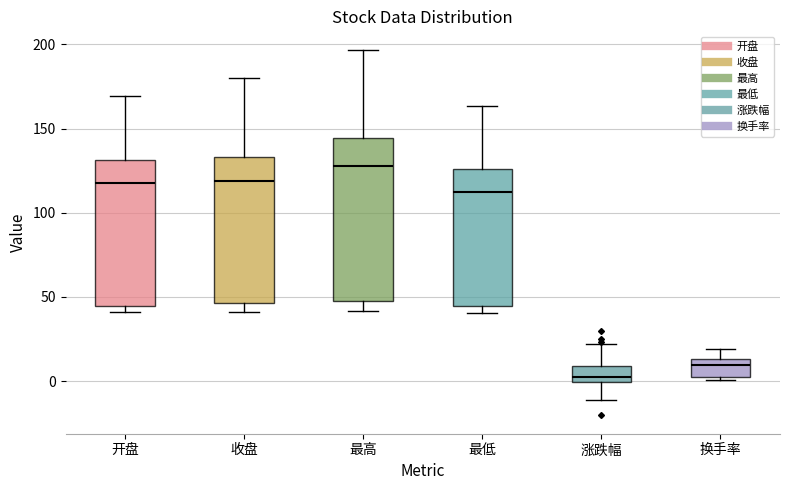

Reading left to right, transcribe this box plot: for each box, give where its median line is, the range the box spans, and where its two whiskers end, as read against the y-axis. The values are not printed on the chart, so give them approximately, as read against the axis.

开盘: median 120, box 45 to 130, whiskers 40 to 170
收盘: median 120, box 45 to 135, whiskers 40 to 180
最高: median 130, box 50 to 145, whiskers 40 to 195
最低: median 110, box 45 to 125, whiskers 40 to 165
涨跌幅: median 0 (just above the box's lower edge), box 0 to 10, whiskers -10 to 20
换手率: median 10, box 0 to 15, whiskers 0 to 20